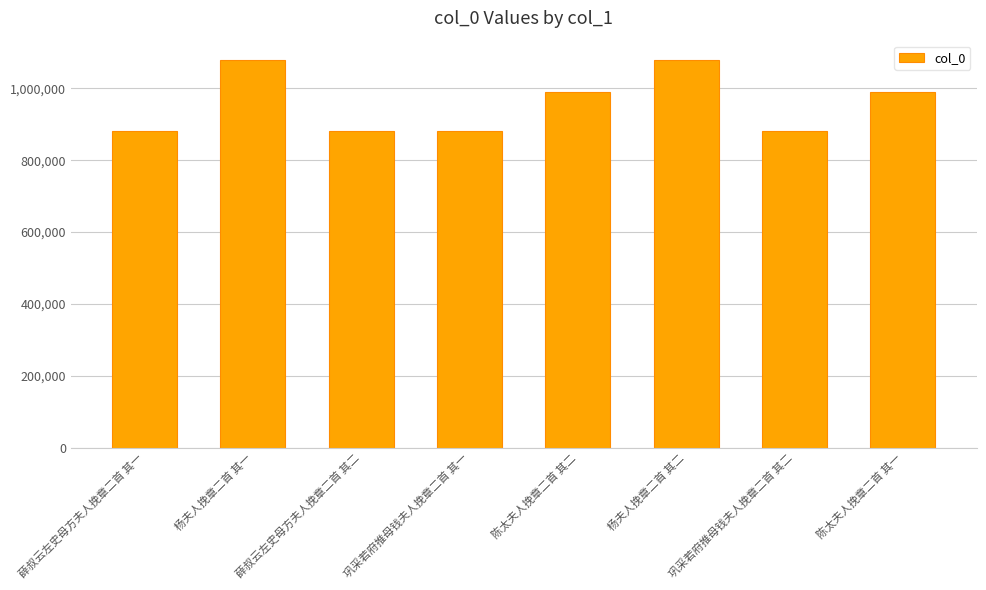

What is the label of the 7th bar from the left?

巩采若府推母钱夫人挽章二首 其二